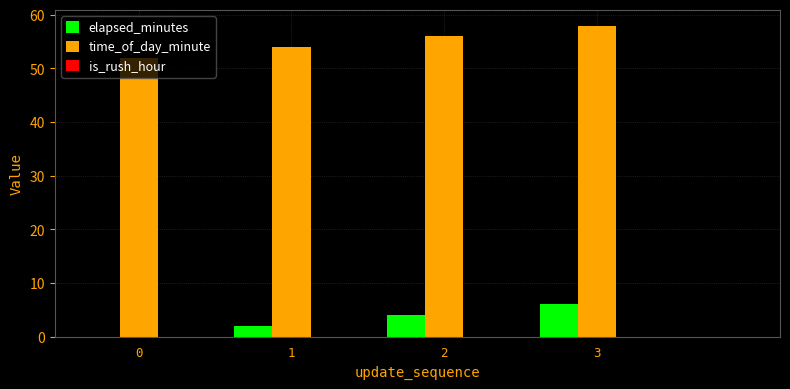

What is the maximum value for elapsed_minutes?

6